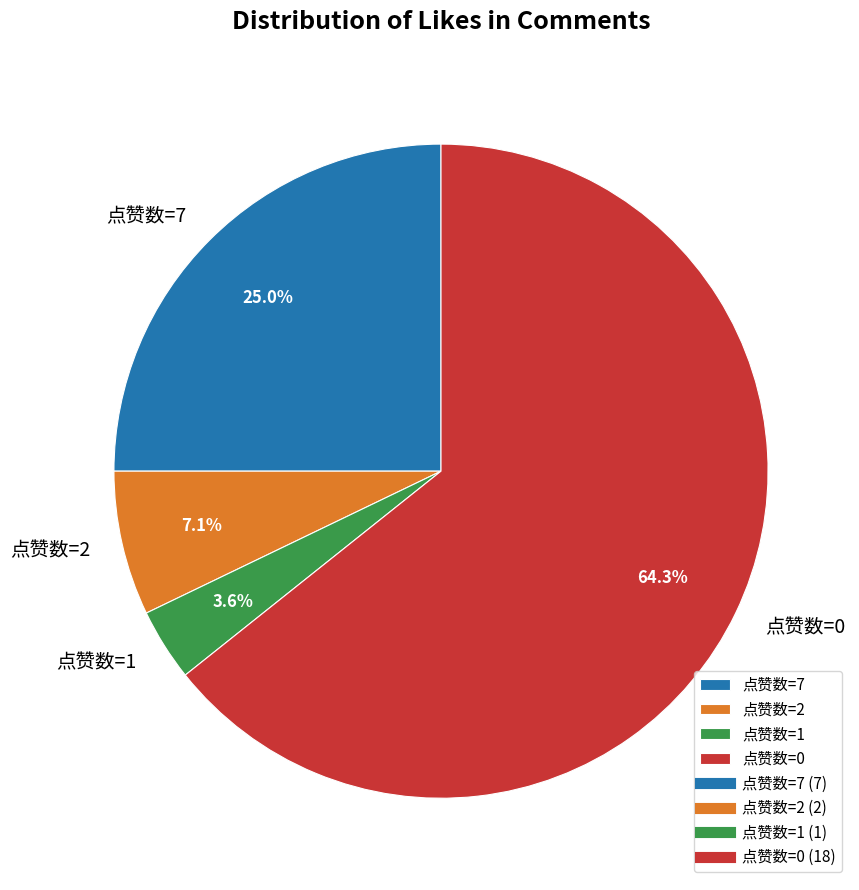

What percentage do 点赞数=2 and 点赞数=0 together represent?

71.4%